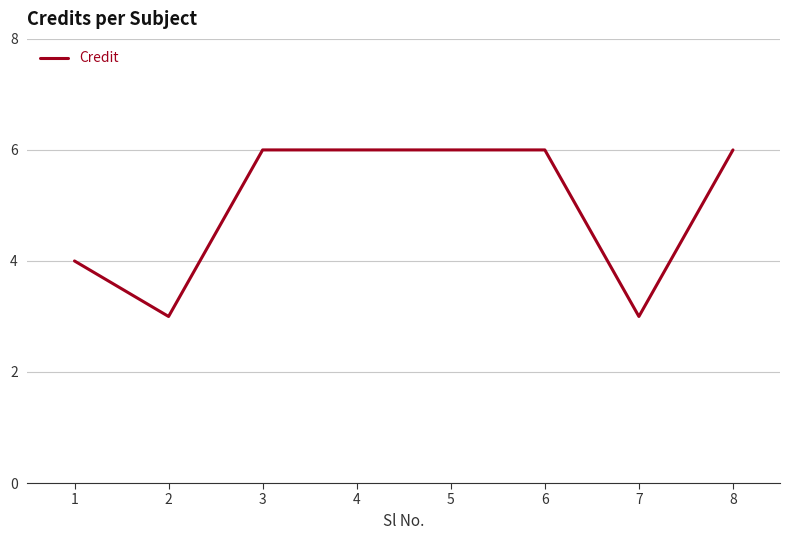

Count the values in the range 4 to 6.

6